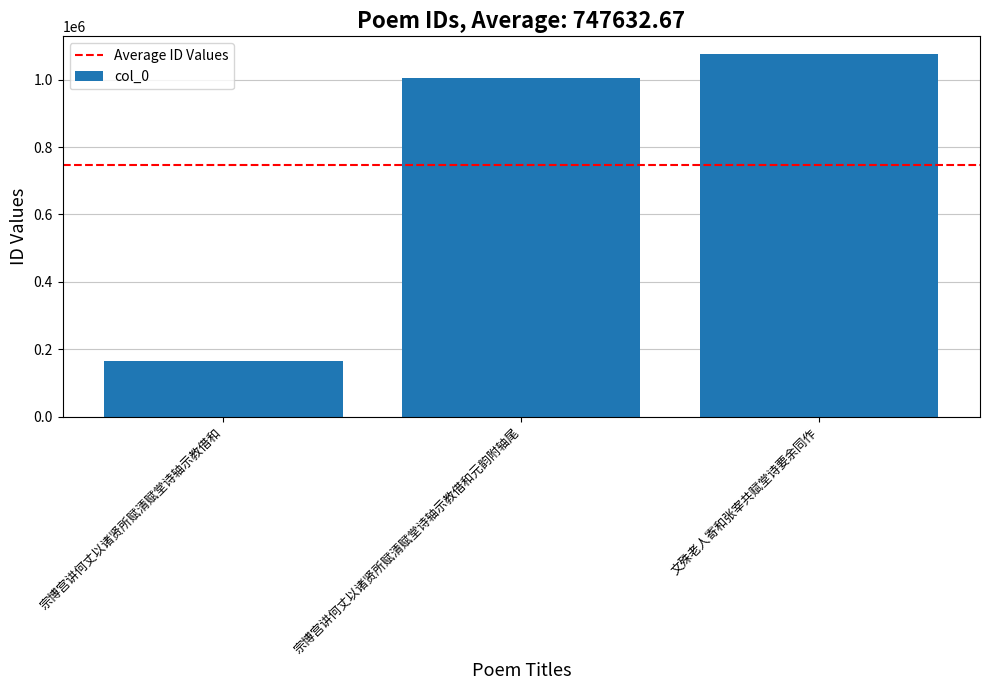

What is the change in value from 宗博宫讲何丈以诸贤所赋清赋堂诗轴示教借和元韵附轴尾 to 文殊老人寄和张宰共赋堂诗要余同作?

+70723